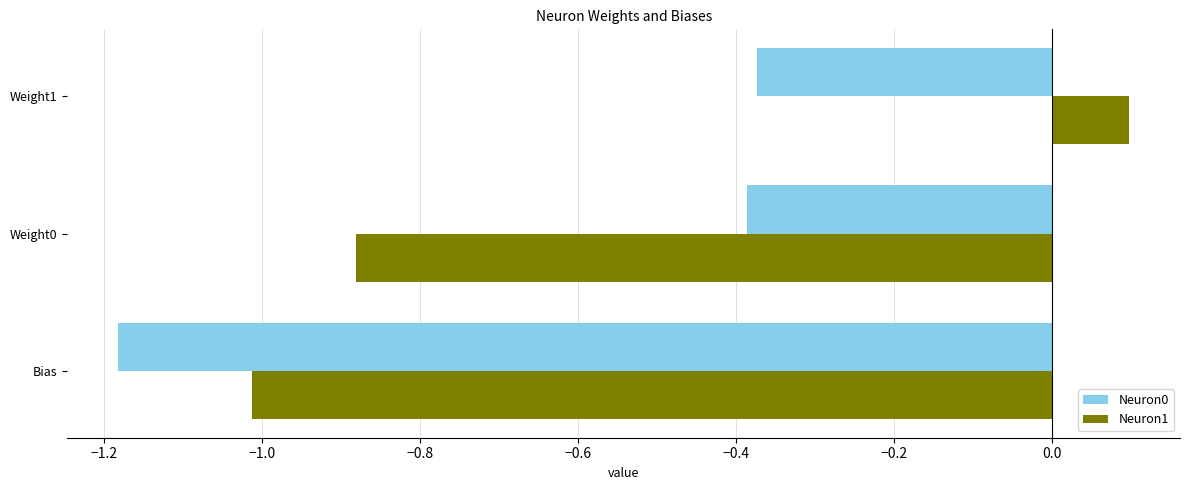

Is it true that Neuron0 equals -0.4 at Weight1?

True